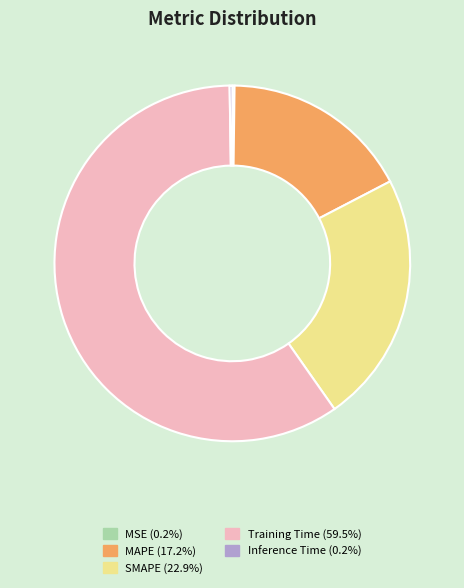

Does any single category account for the majority?

Yes